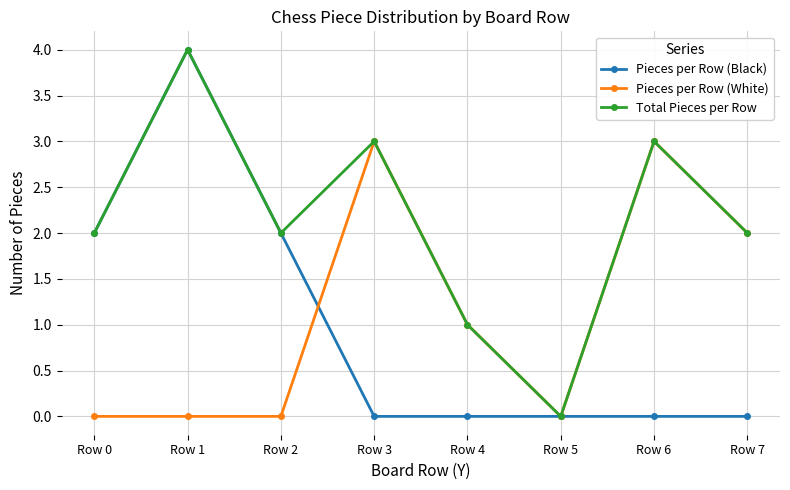

Between Row 0 and Row 4, which series saw the biggest shift?

Pieces per Row (Black)